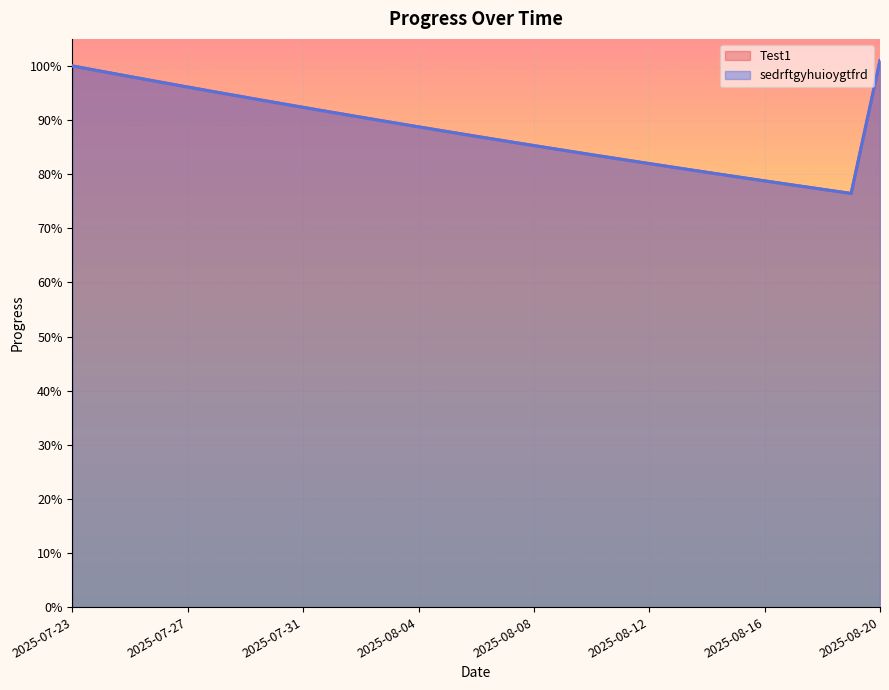

What is the difference between the second highest and second lowest values in the sedrftgyhuioygtfrd series?

0.2